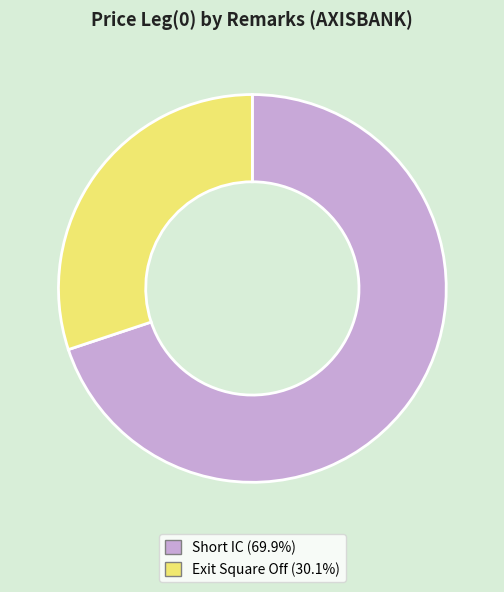

Between Exit Square Off and Short IC, which is larger?

Short IC